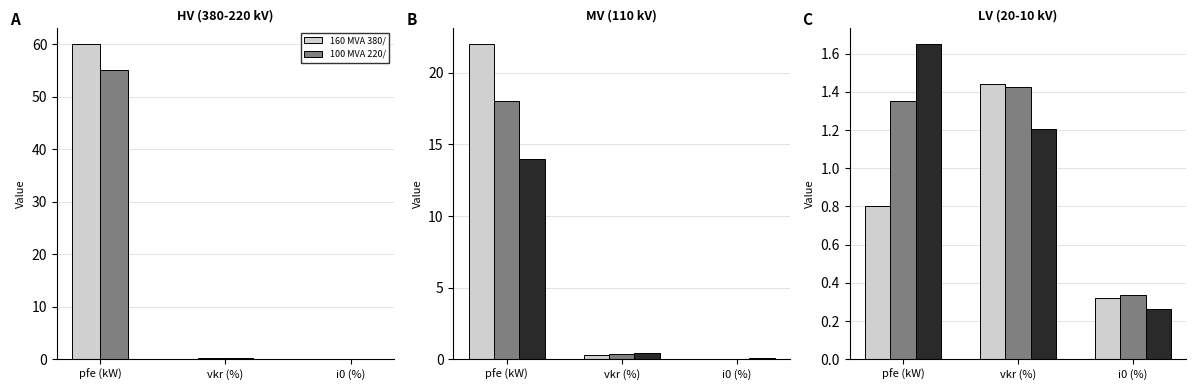

What is the difference between the highest and lowest values at 25 MVA 110/10 kV?

13.9